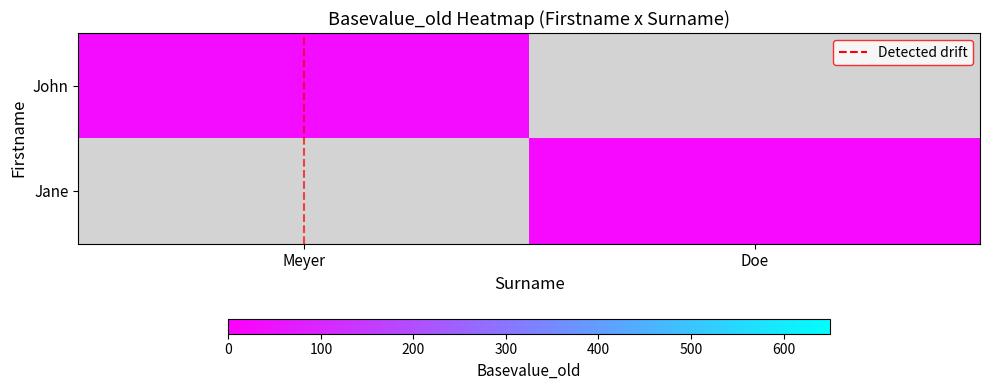

What is the greatest value displayed?

33.0